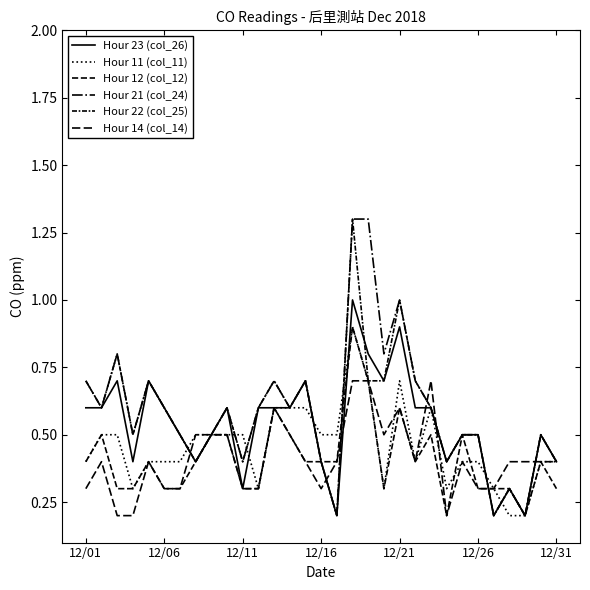

Is this an area chart (filled region under the line)?

No